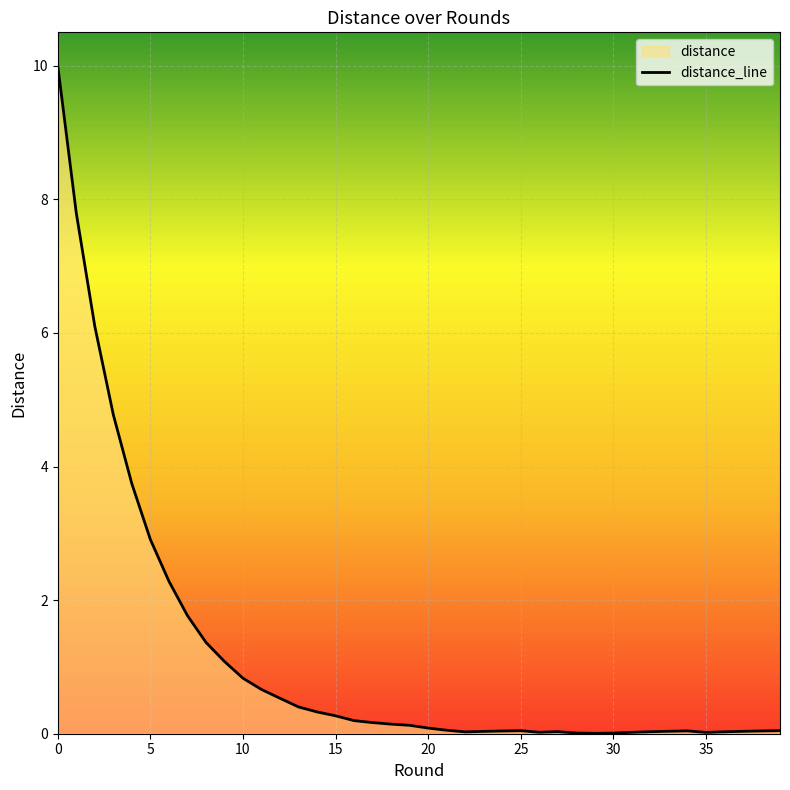

What is the sum of all values?

46.1